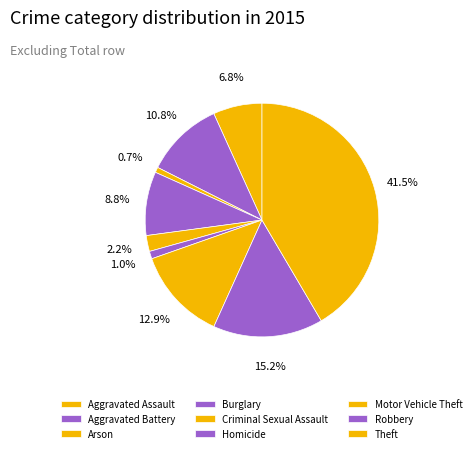

Does Aggravated Battery account for over 50% of the chart?

No